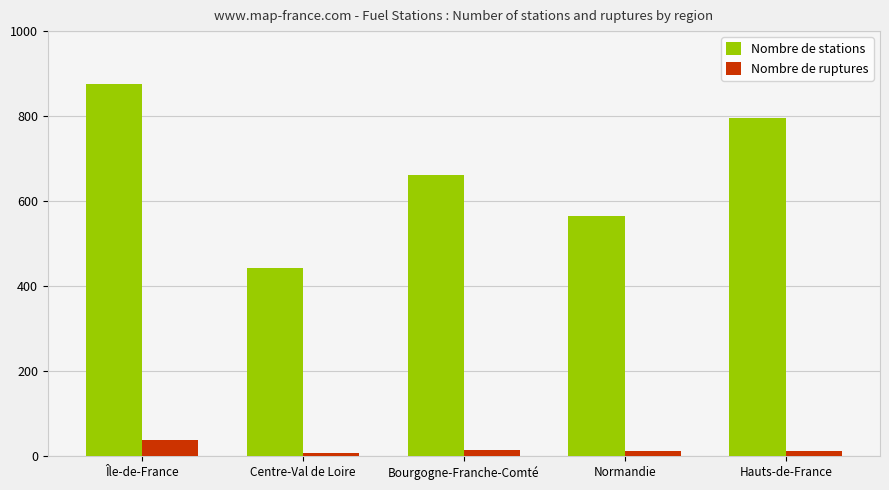

What are all the series names shown in the legend?

Nombre de stations, Nombre de ruptures